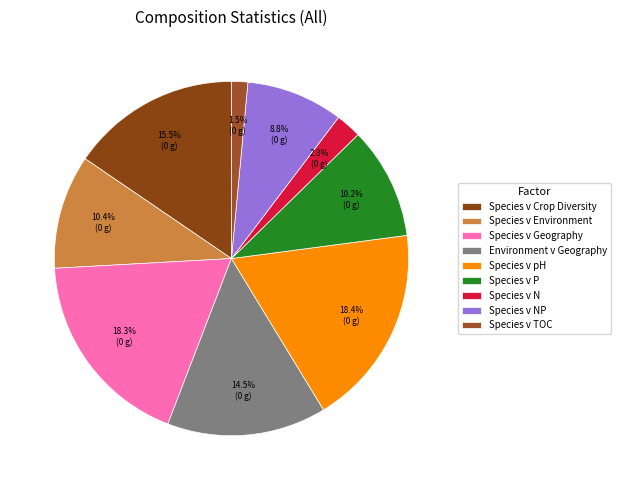

Count the number of slices in the pie.

9